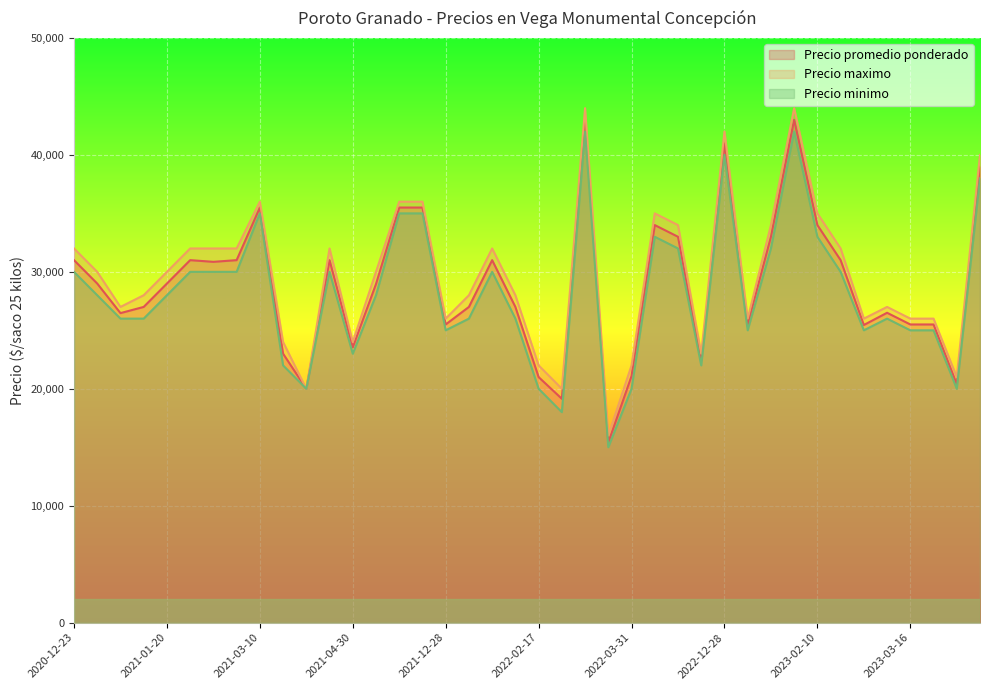

True or false: Precio minimo and Precio promedio ponderado cross at least once.

False